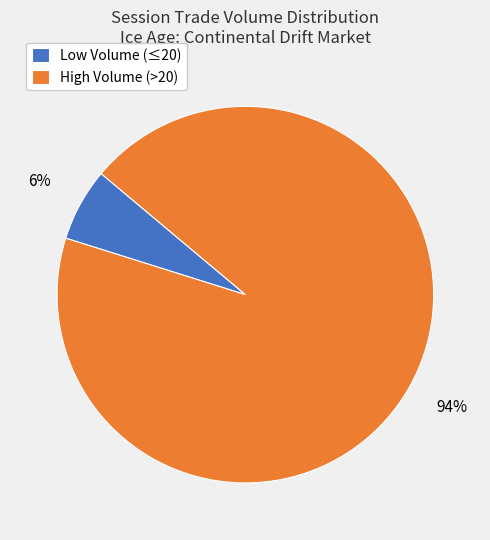

Rank the categories by value from highest to lowest.

High Volume (>20), Low Volume (≤20)